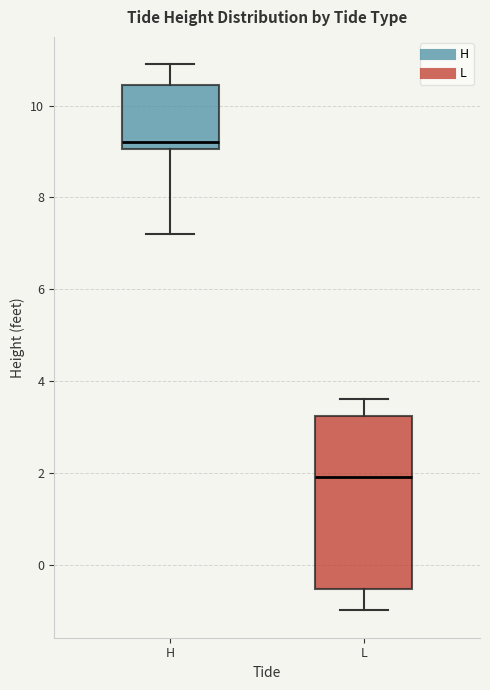

Which box has the highest median line?

H